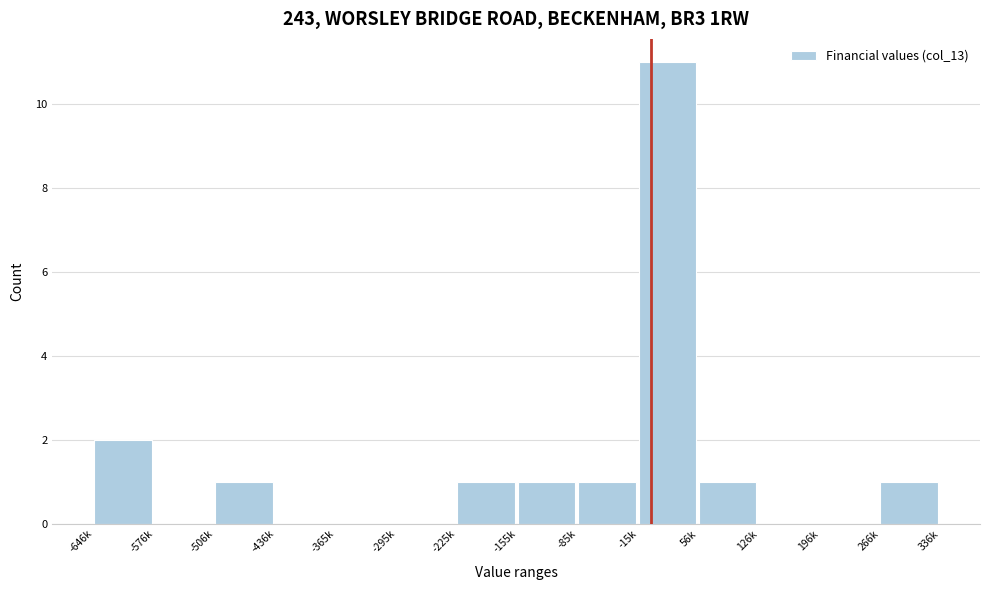

Reading right to left, extract all data points from this chart.

266k=1	196k=0	126k=0	56k=1	-15k=11	-85k=1	-155k=1	-225k=1	-295k=0	-365k=0	-436k=0	-506k=1	-576k=0	-646k=2